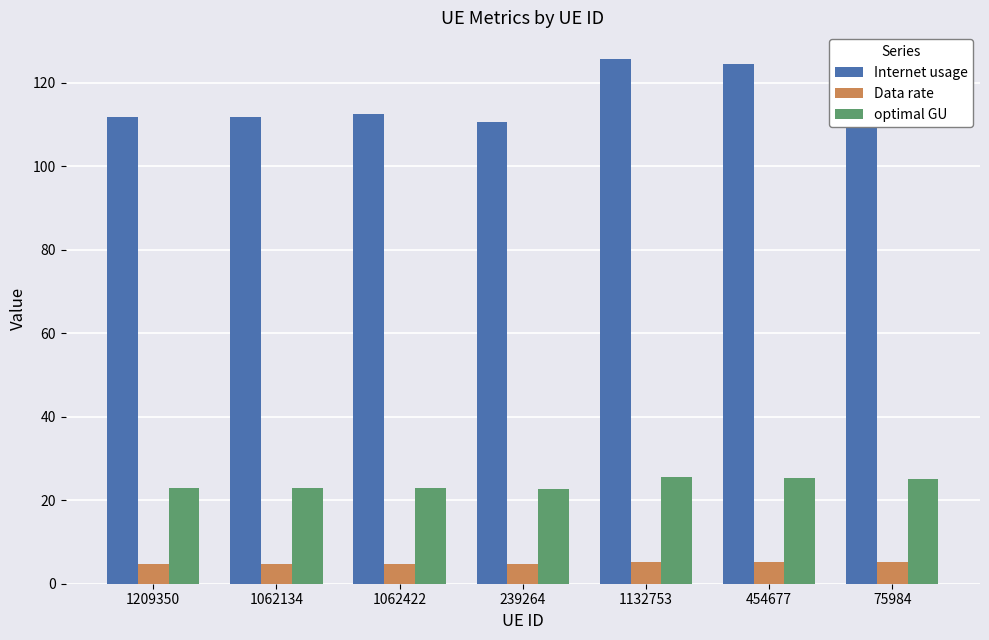

What is the value of the Data rate bar at the 5th from the left?

5.2